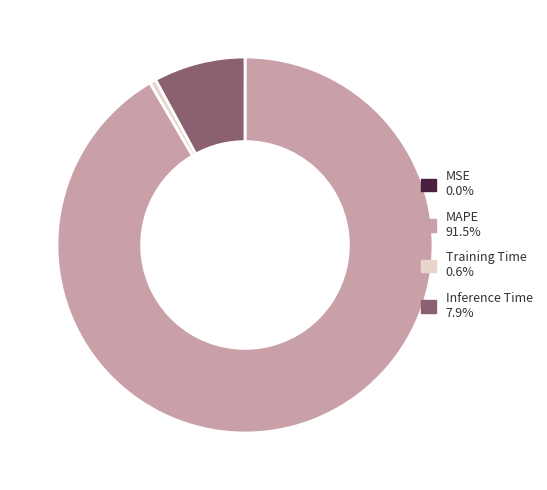

Combined, do Training Time 0.6% and Inference Time 7.9% account for over 50%?

No